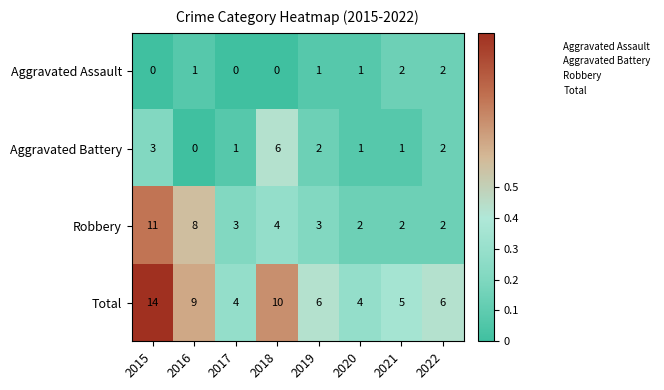

What is the total value across all series at 2019?

12